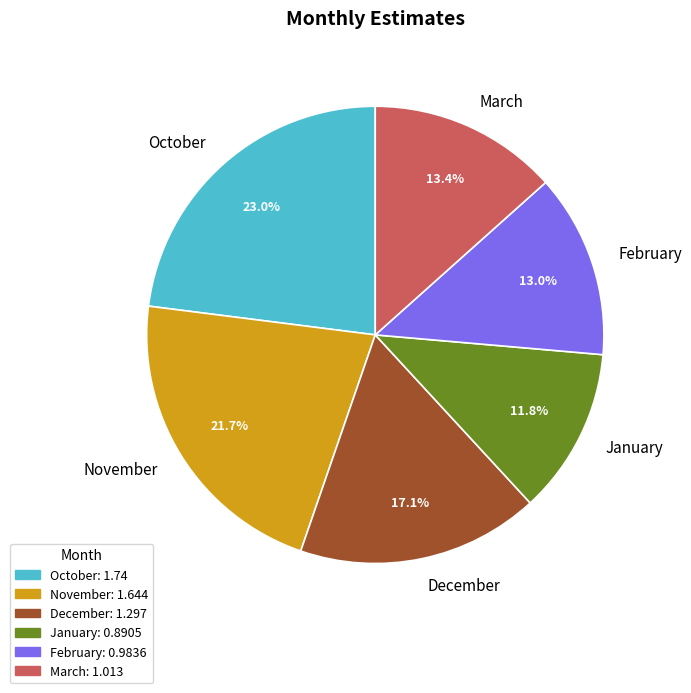

Count the number of slices in the pie.

6